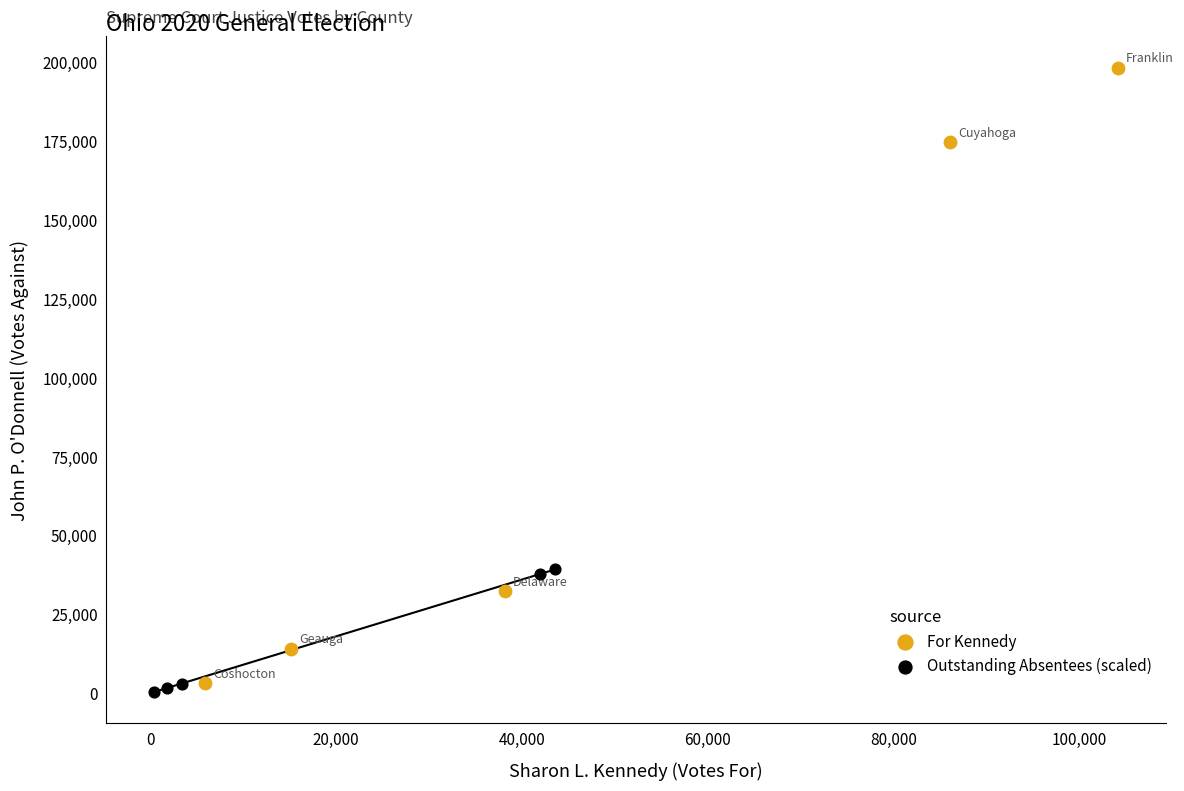

Which series contains the highest Y value?

For Kennedy